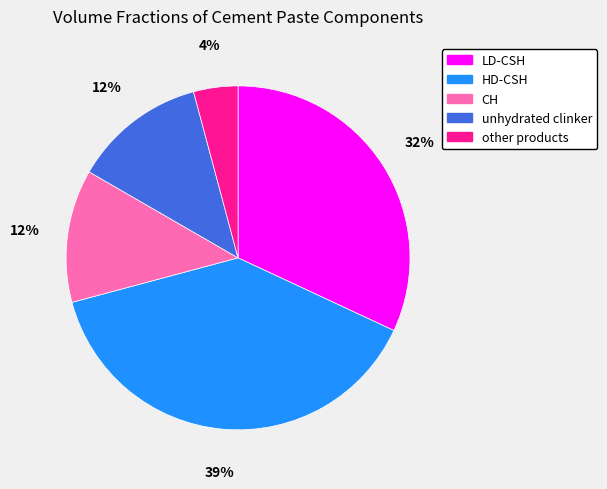

To the nearest percent, what percentage of the pie is LD-CSH?

32%